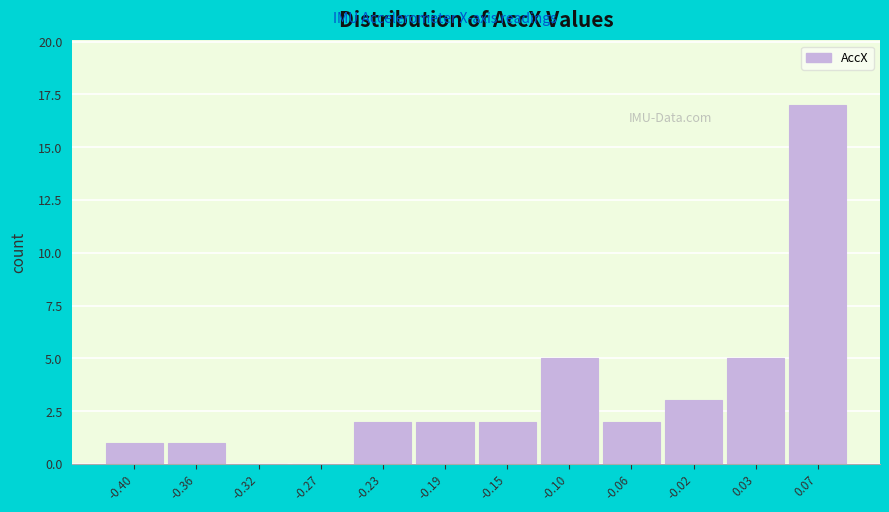

Reading left to right, list all the values displayed in this chart.

-0.40=1	-0.36=1	-0.32=0	-0.27=0	-0.23=2	-0.19=2	-0.15=2	-0.10=5	-0.06=2	-0.02=3	0.03=5	0.07=17